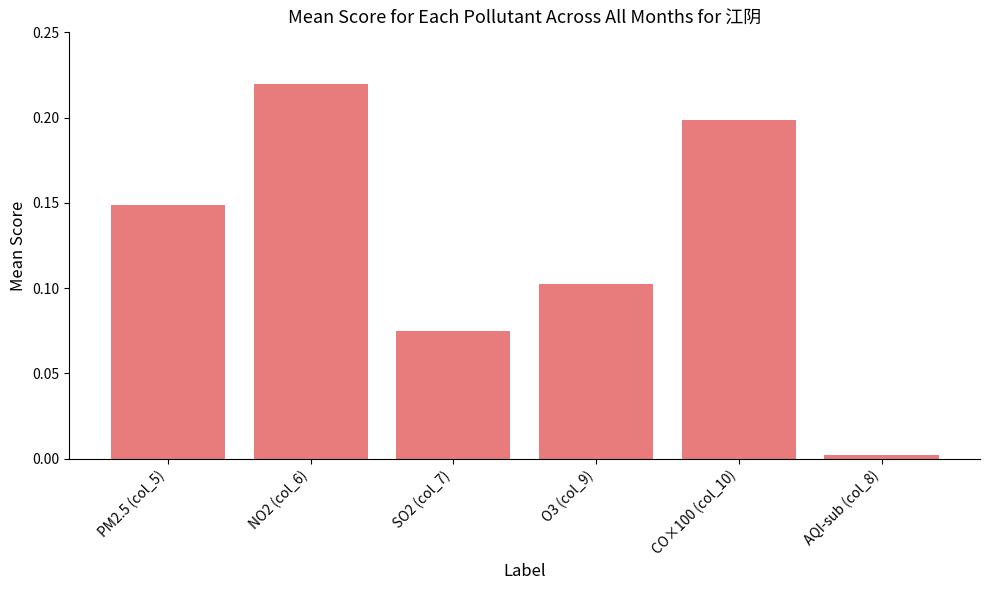

Between AQI-sub (col_8) and O3 (col_9), which is larger?

O3 (col_9)